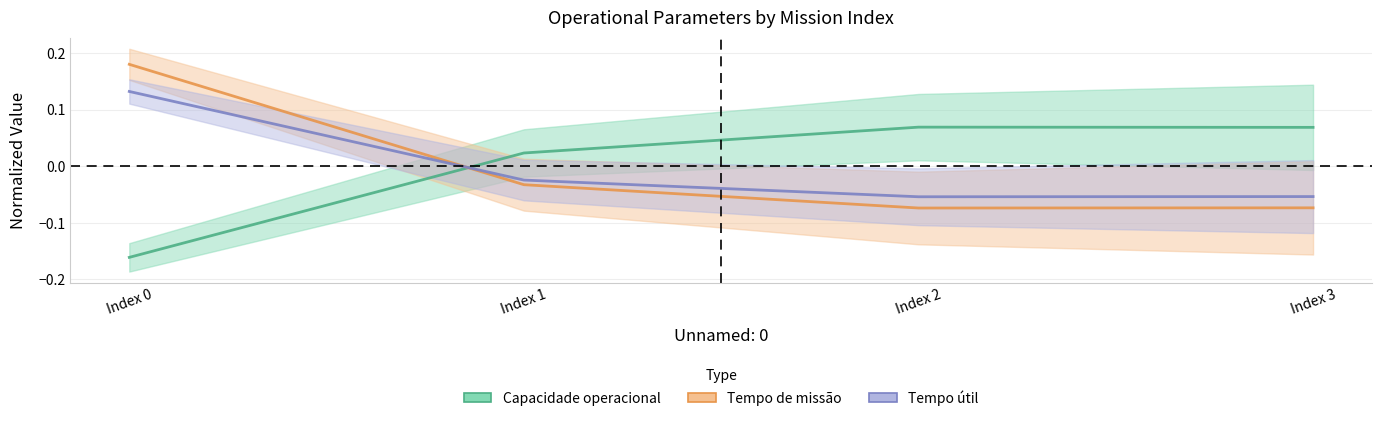

What is the value of the Tempo util [h] point at the 3rd from the left?

-0.1